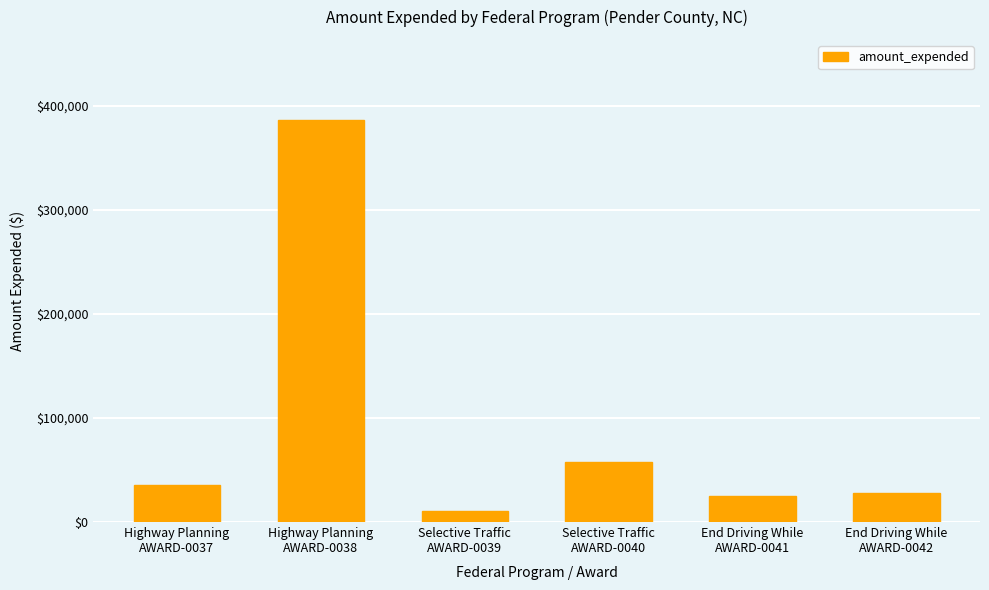

What is the change in value from Highway Planning
AWARD-0037 to Highway Planning
AWARD-0038?

+350635